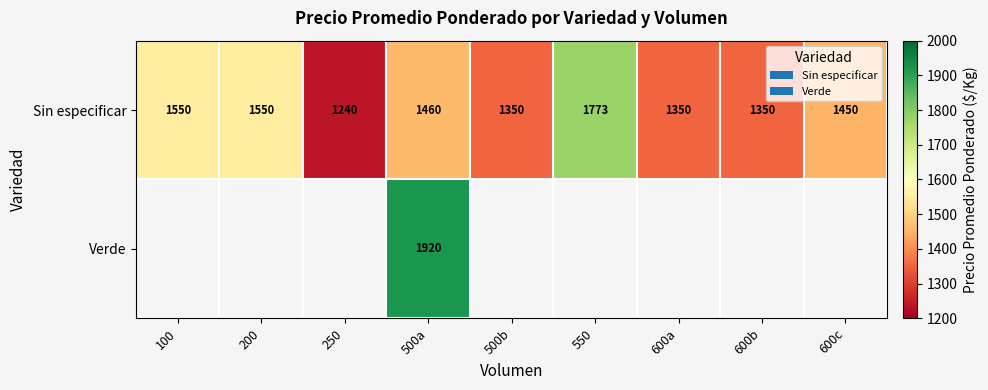

Count the Sin especificar values in the range 1350 to 1550.

7